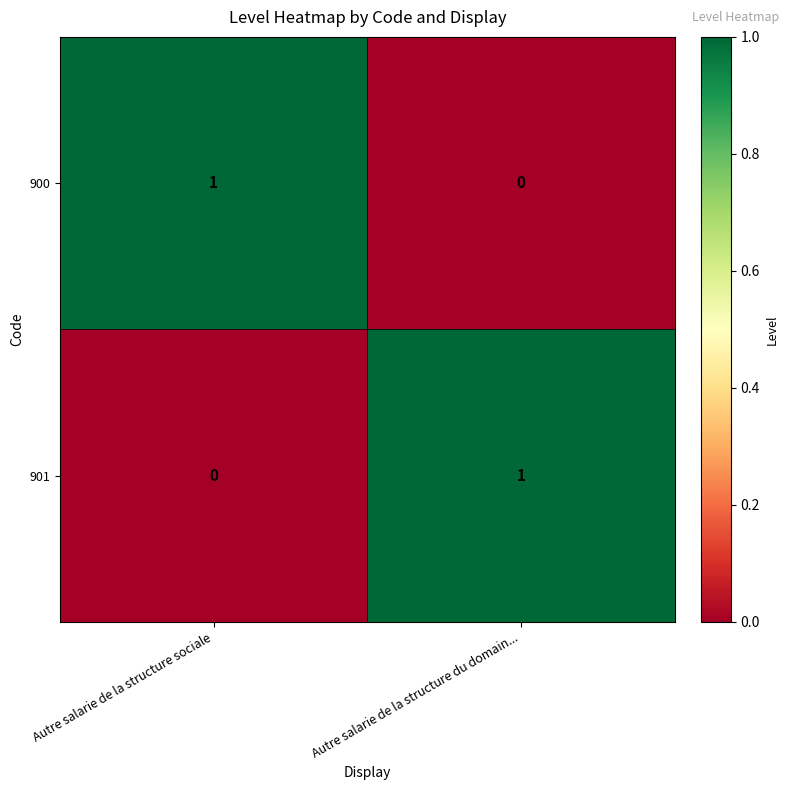

Rank the series at Autre salarie de la structure sociale from lowest to highest value.

901, 900